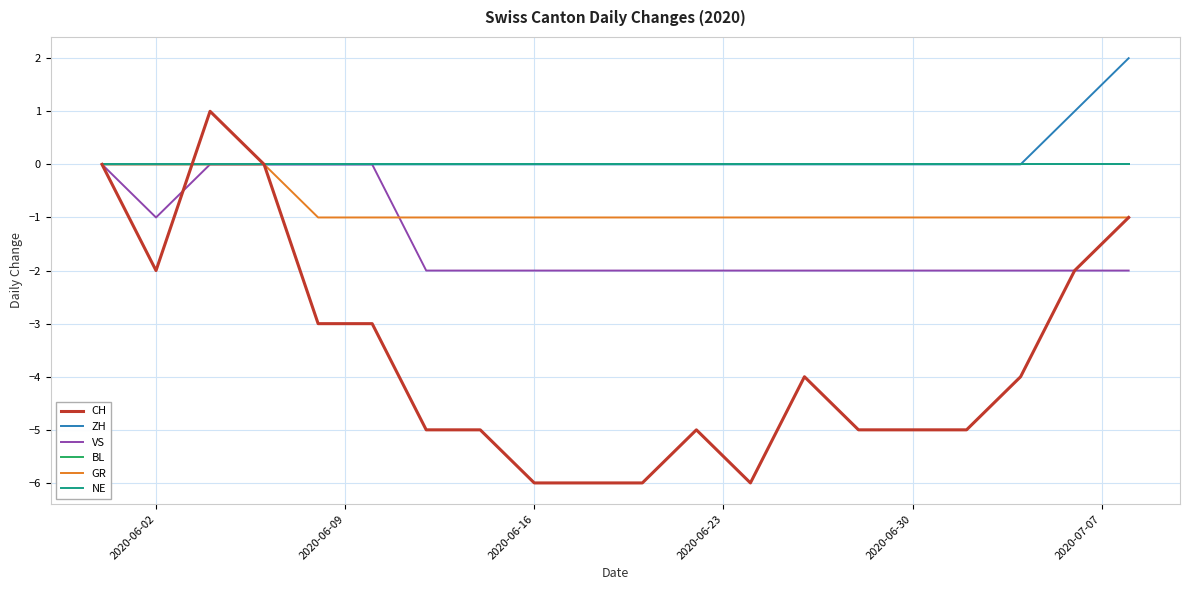

Does the chart display data point markers on the line(s)?

No